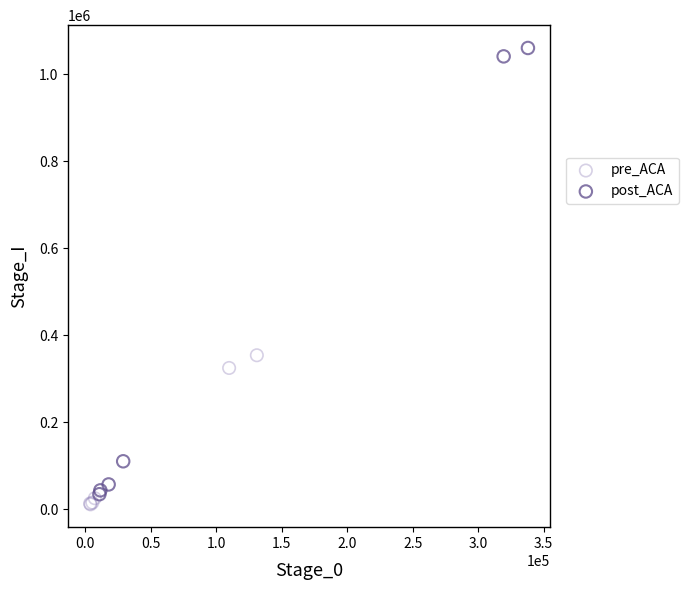

Which series contains the highest Y value?

post_ACA